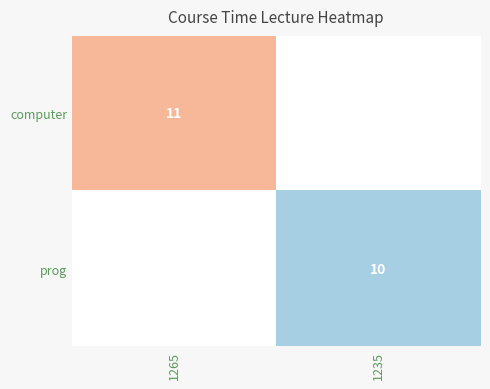

Which category has the highest value in the prog series?

1265